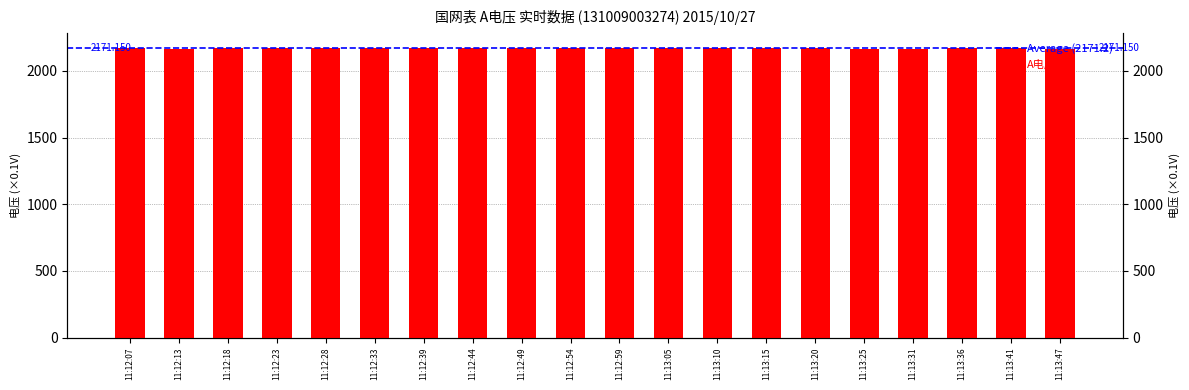

What is the change in value from 11:12:13 to 11:12:28?

+6